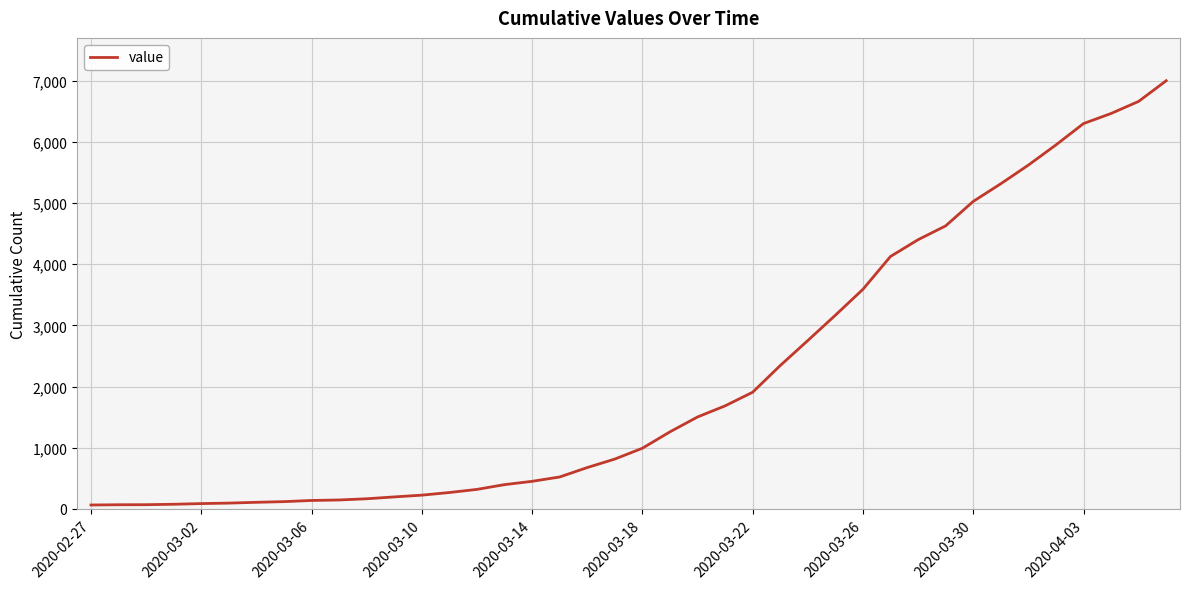

What is the difference between the maximum and minimum values?

6938